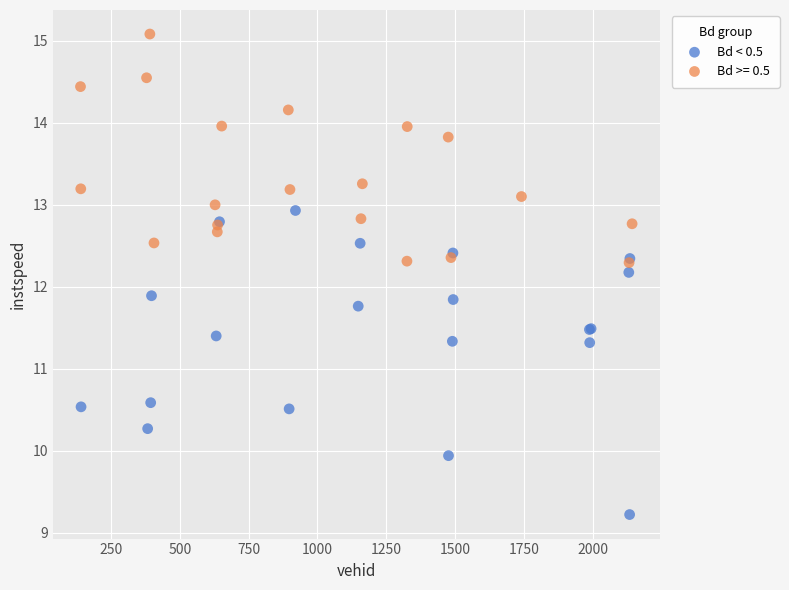

Which series contains the highest Y value?

Bd >= 0.5